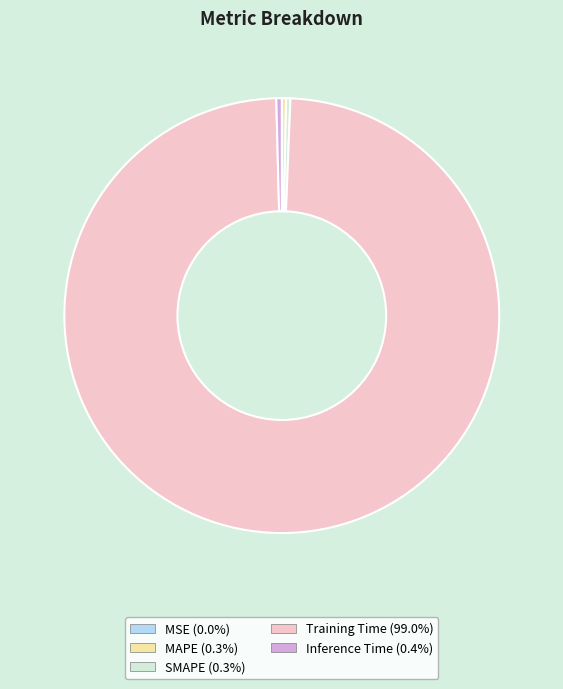

What is the largest slice in the pie chart?

Training Time